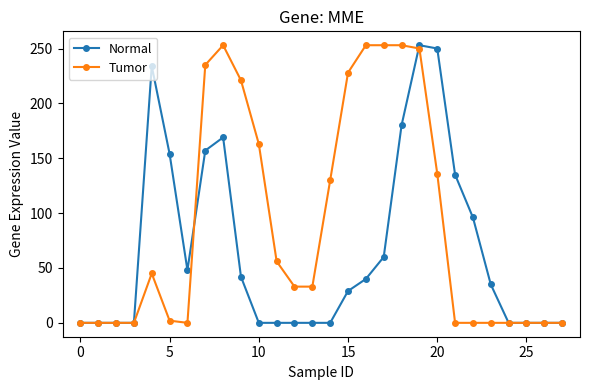

What is the maximum value for Tumor?

253